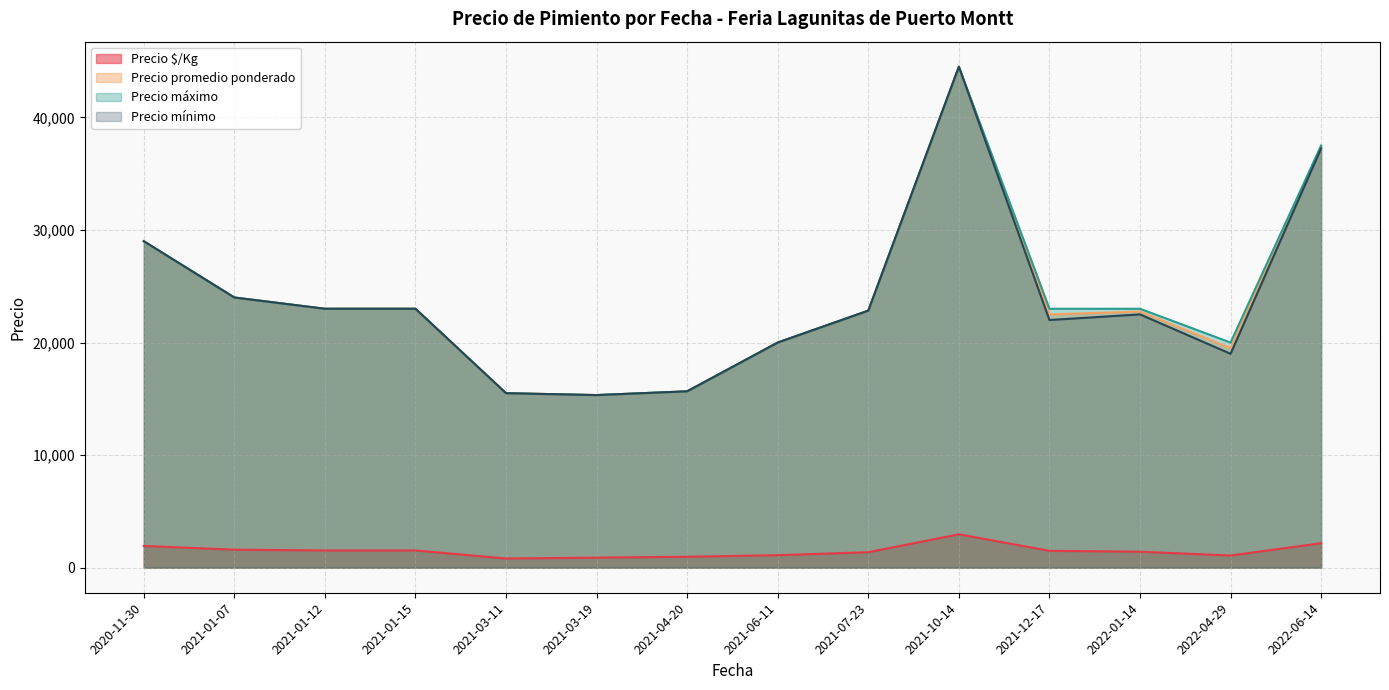

Between 2021-01-12 and 2021-07-23, which is larger?

2021-01-12